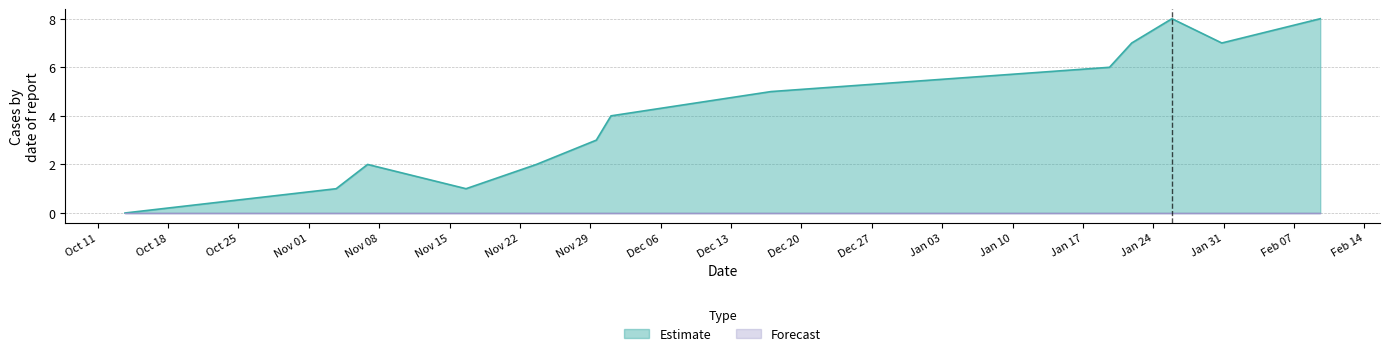

What is the maximum value shown in the chart?

8